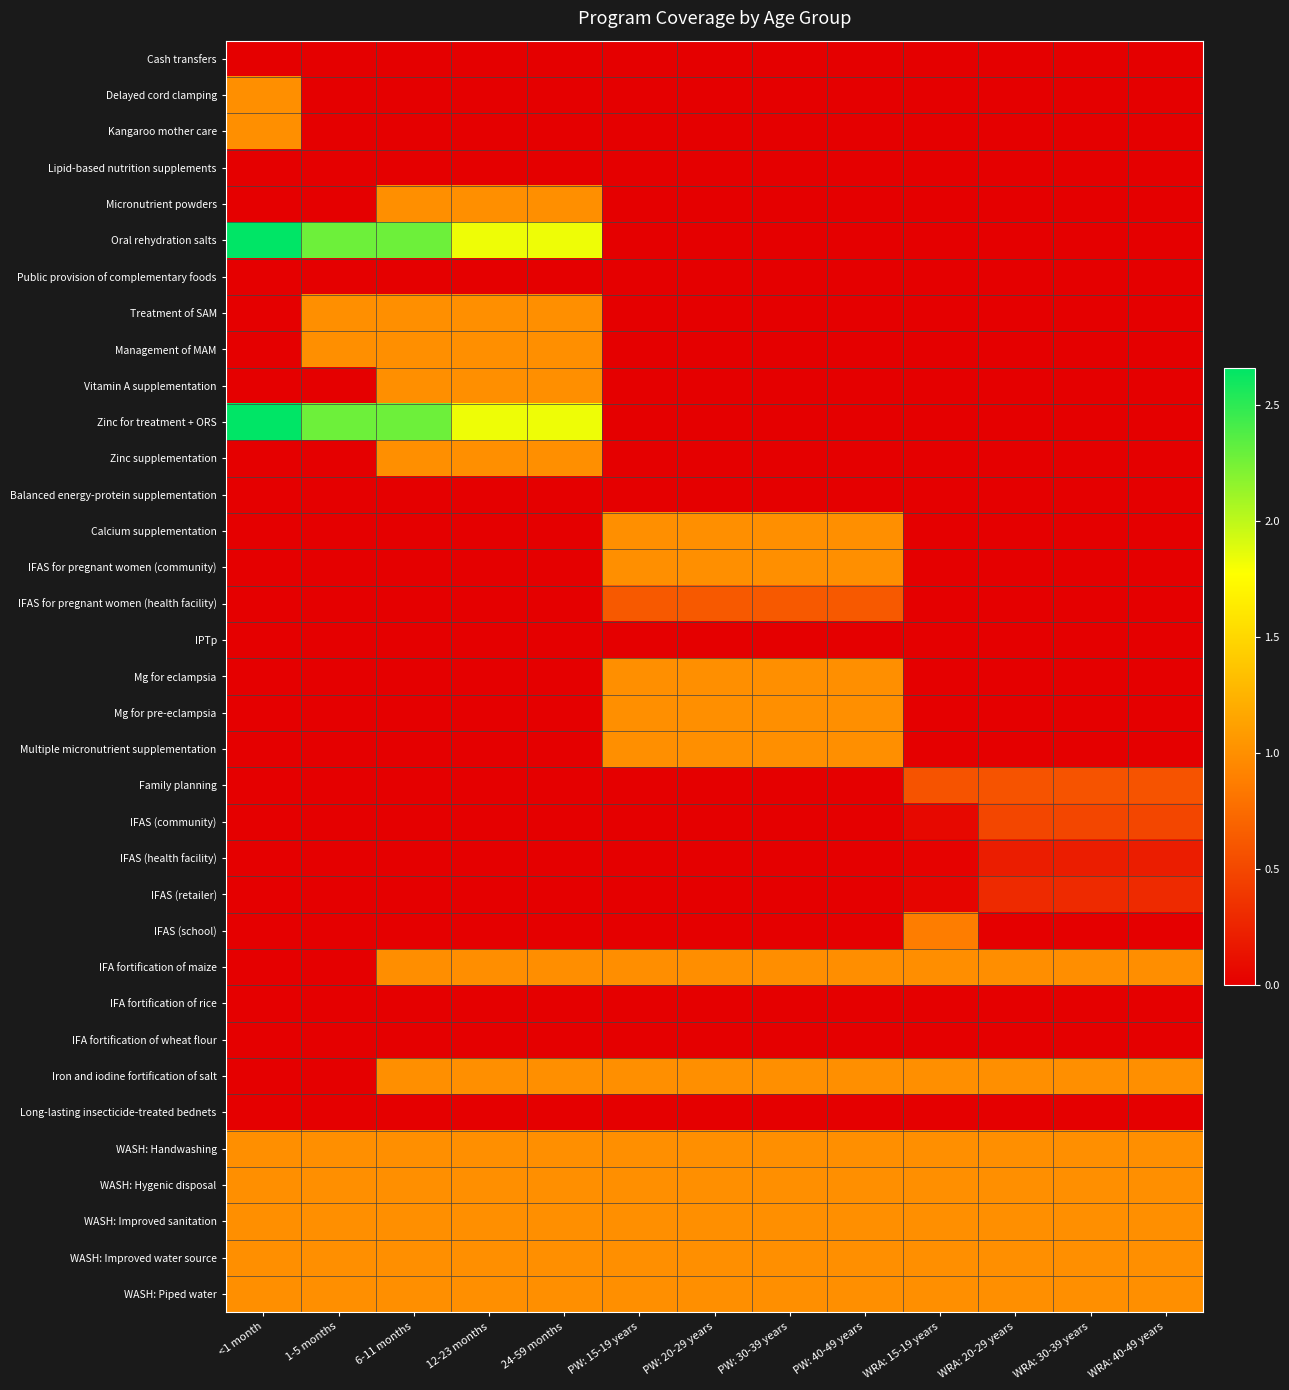

Reading left to right, transcribe all the data shown in this chart.

Cash transfers: <1 month=0.0	1-5 months=0.0	6-11 months=0.0	12-23 months=0.0	24-59 months=0.0	PW: 15-19 years=0.0	PW: 20-29 years=0.0	PW: 30-39 years=0.0	PW: 40-49 years=0.0	WRA: 15-19 years=0.0	WRA: 20-29 years=0.0	WRA: 30-39 years=0.0	WRA: 40-49 years=0.0
Delayed cord clamping: <1 month=1.0	1-5 months=0.0	6-11 months=0.0	12-23 months=0.0	24-59 months=0.0	PW: 15-19 years=0.0	PW: 20-29 years=0.0	PW: 30-39 years=0.0	PW: 40-49 years=0.0	WRA: 15-19 years=0.0	WRA: 20-29 years=0.0	WRA: 30-39 years=0.0	WRA: 40-49 years=0.0
Kangaroo mother care: <1 month=1.0	1-5 months=0.0	6-11 months=0.0	12-23 months=0.0	24-59 months=0.0	PW: 15-19 years=0.0	PW: 20-29 years=0.0	PW: 30-39 years=0.0	PW: 40-49 years=0.0	WRA: 15-19 years=0.0	WRA: 20-29 years=0.0	WRA: 30-39 years=0.0	WRA: 40-49 years=0.0
Lipid-based nutrition supplements: <1 month=0.0	1-5 months=0.0	6-11 months=0.0	12-23 months=0.0	24-59 months=0.0	PW: 15-19 years=0.0	PW: 20-29 years=0.0	PW: 30-39 years=0.0	PW: 40-49 years=0.0	WRA: 15-19 years=0.0	WRA: 20-29 years=0.0	WRA: 30-39 years=0.0	WRA: 40-49 years=0.0
Micronutrient powders: <1 month=0.0	1-5 months=0.0	6-11 months=1.0	12-23 months=1.0	24-59 months=1.0	PW: 15-19 years=0.0	PW: 20-29 years=0.0	PW: 30-39 years=0.0	PW: 40-49 years=0.0	WRA: 15-19 years=0.0	WRA: 20-29 years=0.0	WRA: 30-39 years=0.0	WRA: 40-49 years=0.0
Oral rehydration salts: <1 month=2.7	1-5 months=2.3	6-11 months=2.3	12-23 months=1.8	24-59 months=1.8	PW: 15-19 years=0.0	PW: 20-29 years=0.0	PW: 30-39 years=0.0	PW: 40-49 years=0.0	WRA: 15-19 years=0.0	WRA: 20-29 years=0.0	WRA: 30-39 years=0.0	WRA: 40-49 years=0.0
Public provision of complementary foods: <1 month=0.0	1-5 months=0.0	6-11 months=0.0	12-23 months=0.0	24-59 months=0.0	PW: 15-19 years=0.0	PW: 20-29 years=0.0	PW: 30-39 years=0.0	PW: 40-49 years=0.0	WRA: 15-19 years=0.0	WRA: 20-29 years=0.0	WRA: 30-39 years=0.0	WRA: 40-49 years=0.0
Treatment of SAM: <1 month=0.0	1-5 months=1.0	6-11 months=1.0	12-23 months=1.0	24-59 months=1.0	PW: 15-19 years=0.0	PW: 20-29 years=0.0	PW: 30-39 years=0.0	PW: 40-49 years=0.0	WRA: 15-19 years=0.0	WRA: 20-29 years=0.0	WRA: 30-39 years=0.0	WRA: 40-49 years=0.0
Management of MAM: <1 month=0.0	1-5 months=1.0	6-11 months=1.0	12-23 months=1.0	24-59 months=1.0	PW: 15-19 years=0.0	PW: 20-29 years=0.0	PW: 30-39 years=0.0	PW: 40-49 years=0.0	WRA: 15-19 years=0.0	WRA: 20-29 years=0.0	WRA: 30-39 years=0.0	WRA: 40-49 years=0.0
Vitamin A supplementation: <1 month=0.0	1-5 months=0.0	6-11 months=1.0	12-23 months=1.0	24-59 months=1.0	PW: 15-19 years=0.0	PW: 20-29 years=0.0	PW: 30-39 years=0.0	PW: 40-49 years=0.0	WRA: 15-19 years=0.0	WRA: 20-29 years=0.0	WRA: 30-39 years=0.0	WRA: 40-49 years=0.0
Zinc for treatment + ORS: <1 month=2.7	1-5 months=2.3	6-11 months=2.3	12-23 months=1.8	24-59 months=1.8	PW: 15-19 years=0.0	PW: 20-29 years=0.0	PW: 30-39 years=0.0	PW: 40-49 years=0.0	WRA: 15-19 years=0.0	WRA: 20-29 years=0.0	WRA: 30-39 years=0.0	WRA: 40-49 years=0.0
Zinc supplementation: <1 month=0.0	1-5 months=0.0	6-11 months=1.0	12-23 months=1.0	24-59 months=1.0	PW: 15-19 years=0.0	PW: 20-29 years=0.0	PW: 30-39 years=0.0	PW: 40-49 years=0.0	WRA: 15-19 years=0.0	WRA: 20-29 years=0.0	WRA: 30-39 years=0.0	WRA: 40-49 years=0.0
Balanced energy-protein supplementation: <1 month=0.0	1-5 months=0.0	6-11 months=0.0	12-23 months=0.0	24-59 months=0.0	PW: 15-19 years=0.0	PW: 20-29 years=0.0	PW: 30-39 years=0.0	PW: 40-49 years=0.0	WRA: 15-19 years=0.0	WRA: 20-29 years=0.0	WRA: 30-39 years=0.0	WRA: 40-49 years=0.0
Calcium supplementation: <1 month=0.0	1-5 months=0.0	6-11 months=0.0	12-23 months=0.0	24-59 months=0.0	PW: 15-19 years=1.0	PW: 20-29 years=1.0	PW: 30-39 years=1.0	PW: 40-49 years=1.0	WRA: 15-19 years=0.0	WRA: 20-29 years=0.0	WRA: 30-39 years=0.0	WRA: 40-49 years=0.0
IFAS for pregnant women (community): <1 month=0.0	1-5 months=0.0	6-11 months=0.0	12-23 months=0.0	24-59 months=0.0	PW: 15-19 years=1.0	PW: 20-29 years=1.0	PW: 30-39 years=1.0	PW: 40-49 years=1.0	WRA: 15-19 years=0.0	WRA: 20-29 years=0.0	WRA: 30-39 years=0.0	WRA: 40-49 years=0.0
IFAS for pregnant women (health facility): <1 month=0.0	1-5 months=0.0	6-11 months=0.0	12-23 months=0.0	24-59 months=0.0	PW: 15-19 years=0.6	PW: 20-29 years=0.6	PW: 30-39 years=0.6	PW: 40-49 years=0.6	WRA: 15-19 years=0.0	WRA: 20-29 years=0.0	WRA: 30-39 years=0.0	WRA: 40-49 years=0.0
IPTp: <1 month=0.0	1-5 months=0.0	6-11 months=0.0	12-23 months=0.0	24-59 months=0.0	PW: 15-19 years=0.0	PW: 20-29 years=0.0	PW: 30-39 years=0.0	PW: 40-49 years=0.0	WRA: 15-19 years=0.0	WRA: 20-29 years=0.0	WRA: 30-39 years=0.0	WRA: 40-49 years=0.0
Mg for eclampsia: <1 month=0.0	1-5 months=0.0	6-11 months=0.0	12-23 months=0.0	24-59 months=0.0	PW: 15-19 years=1.0	PW: 20-29 years=1.0	PW: 30-39 years=1.0	PW: 40-49 years=1.0	WRA: 15-19 years=0.0	WRA: 20-29 years=0.0	WRA: 30-39 years=0.0	WRA: 40-49 years=0.0
Mg for pre-eclampsia: <1 month=0.0	1-5 months=0.0	6-11 months=0.0	12-23 months=0.0	24-59 months=0.0	PW: 15-19 years=1.0	PW: 20-29 years=1.0	PW: 30-39 years=1.0	PW: 40-49 years=1.0	WRA: 15-19 years=0.0	WRA: 20-29 years=0.0	WRA: 30-39 years=0.0	WRA: 40-49 years=0.0
Multiple micronutrient supplementation: <1 month=0.0	1-5 months=0.0	6-11 months=0.0	12-23 months=0.0	24-59 months=0.0	PW: 15-19 years=1.0	PW: 20-29 years=1.0	PW: 30-39 years=1.0	PW: 40-49 years=1.0	WRA: 15-19 years=0.0	WRA: 20-29 years=0.0	WRA: 30-39 years=0.0	WRA: 40-49 years=0.0
Family planning: <1 month=0.0	1-5 months=0.0	6-11 months=0.0	12-23 months=0.0	24-59 months=0.0	PW: 15-19 years=0.0	PW: 20-29 years=0.0	PW: 30-39 years=0.0	PW: 40-49 years=0.0	WRA: 15-19 years=0.6	WRA: 20-29 years=0.6	WRA: 30-39 years=0.6	WRA: 40-49 years=0.6
IFAS (community): <1 month=0.0	1-5 months=0.0	6-11 months=0.0	12-23 months=0.0	24-59 months=0.0	PW: 15-19 years=0.0	PW: 20-29 years=0.0	PW: 30-39 years=0.0	PW: 40-49 years=0.0	WRA: 15-19 years=0.1	WRA: 20-29 years=0.5	WRA: 30-39 years=0.5	WRA: 40-49 years=0.5
IFAS (health facility): <1 month=0.0	1-5 months=0.0	6-11 months=0.0	12-23 months=0.0	24-59 months=0.0	PW: 15-19 years=0.0	PW: 20-29 years=0.0	PW: 30-39 years=0.0	PW: 40-49 years=0.0	WRA: 15-19 years=0.0	WRA: 20-29 years=0.2	WRA: 30-39 years=0.2	WRA: 40-49 years=0.2
IFAS (retailer): <1 month=0.0	1-5 months=0.0	6-11 months=0.0	12-23 months=0.0	24-59 months=0.0	PW: 15-19 years=0.0	PW: 20-29 years=0.0	PW: 30-39 years=0.0	PW: 40-49 years=0.0	WRA: 15-19 years=0.0	WRA: 20-29 years=0.3	WRA: 30-39 years=0.3	WRA: 40-49 years=0.3
IFAS (school): <1 month=0.0	1-5 months=0.0	6-11 months=0.0	12-23 months=0.0	24-59 months=0.0	PW: 15-19 years=0.0	PW: 20-29 years=0.0	PW: 30-39 years=0.0	PW: 40-49 years=0.0	WRA: 15-19 years=0.9	WRA: 20-29 years=0.0	WRA: 30-39 years=0.0	WRA: 40-49 years=0.0
IFA fortification of maize: <1 month=0.0	1-5 months=0.0	6-11 months=1.0	12-23 months=1.0	24-59 months=1.0	PW: 15-19 years=1.0	PW: 20-29 years=1.0	PW: 30-39 years=1.0	PW: 40-49 years=1.0	WRA: 15-19 years=1.0	WRA: 20-29 years=1.0	WRA: 30-39 years=1.0	WRA: 40-49 years=1.0
IFA fortification of rice: <1 month=0.0	1-5 months=0.0	6-11 months=0.0	12-23 months=0.0	24-59 months=0.0	PW: 15-19 years=0.0	PW: 20-29 years=0.0	PW: 30-39 years=0.0	PW: 40-49 years=0.0	WRA: 15-19 years=0.0	WRA: 20-29 years=0.0	WRA: 30-39 years=0.0	WRA: 40-49 years=0.0
IFA fortification of wheat flour: <1 month=0.0	1-5 months=0.0	6-11 months=0.0	12-23 months=0.0	24-59 months=0.0	PW: 15-19 years=0.0	PW: 20-29 years=0.0	PW: 30-39 years=0.0	PW: 40-49 years=0.0	WRA: 15-19 years=0.0	WRA: 20-29 years=0.0	WRA: 30-39 years=0.0	WRA: 40-49 years=0.0
Iron and iodine fortification of salt: <1 month=0.0	1-5 months=0.0	6-11 months=1.0	12-23 months=1.0	24-59 months=1.0	PW: 15-19 years=1.0	PW: 20-29 years=1.0	PW: 30-39 years=1.0	PW: 40-49 years=1.0	WRA: 15-19 years=1.0	WRA: 20-29 years=1.0	WRA: 30-39 years=1.0	WRA: 40-49 years=1.0
Long-lasting insecticide-treated bednets: <1 month=0.0	1-5 months=0.0	6-11 months=0.0	12-23 months=0.0	24-59 months=0.0	PW: 15-19 years=0.0	PW: 20-29 years=0.0	PW: 30-39 years=0.0	PW: 40-49 years=0.0	WRA: 15-19 years=0.0	WRA: 20-29 years=0.0	WRA: 30-39 years=0.0	WRA: 40-49 years=0.0
WASH: Handwashing: <1 month=1.0	1-5 months=1.0	6-11 months=1.0	12-23 months=1.0	24-59 months=1.0	PW: 15-19 years=1.0	PW: 20-29 years=1.0	PW: 30-39 years=1.0	PW: 40-49 years=1.0	WRA: 15-19 years=1.0	WRA: 20-29 years=1.0	WRA: 30-39 years=1.0	WRA: 40-49 years=1.0
WASH: Hygenic disposal: <1 month=1.0	1-5 months=1.0	6-11 months=1.0	12-23 months=1.0	24-59 months=1.0	PW: 15-19 years=1.0	PW: 20-29 years=1.0	PW: 30-39 years=1.0	PW: 40-49 years=1.0	WRA: 15-19 years=1.0	WRA: 20-29 years=1.0	WRA: 30-39 years=1.0	WRA: 40-49 years=1.0
WASH: Improved sanitation: <1 month=1.0	1-5 months=1.0	6-11 months=1.0	12-23 months=1.0	24-59 months=1.0	PW: 15-19 years=1.0	PW: 20-29 years=1.0	PW: 30-39 years=1.0	PW: 40-49 years=1.0	WRA: 15-19 years=1.0	WRA: 20-29 years=1.0	WRA: 30-39 years=1.0	WRA: 40-49 years=1.0
WASH: Improved water source: <1 month=1.0	1-5 months=1.0	6-11 months=1.0	12-23 months=1.0	24-59 months=1.0	PW: 15-19 years=1.0	PW: 20-29 years=1.0	PW: 30-39 years=1.0	PW: 40-49 years=1.0	WRA: 15-19 years=1.0	WRA: 20-29 years=1.0	WRA: 30-39 years=1.0	WRA: 40-49 years=1.0
WASH: Piped water: <1 month=1.0	1-5 months=1.0	6-11 months=1.0	12-23 months=1.0	24-59 months=1.0	PW: 15-19 years=1.0	PW: 20-29 years=1.0	PW: 30-39 years=1.0	PW: 40-49 years=1.0	WRA: 15-19 years=1.0	WRA: 20-29 years=1.0	WRA: 30-39 years=1.0	WRA: 40-49 years=1.0